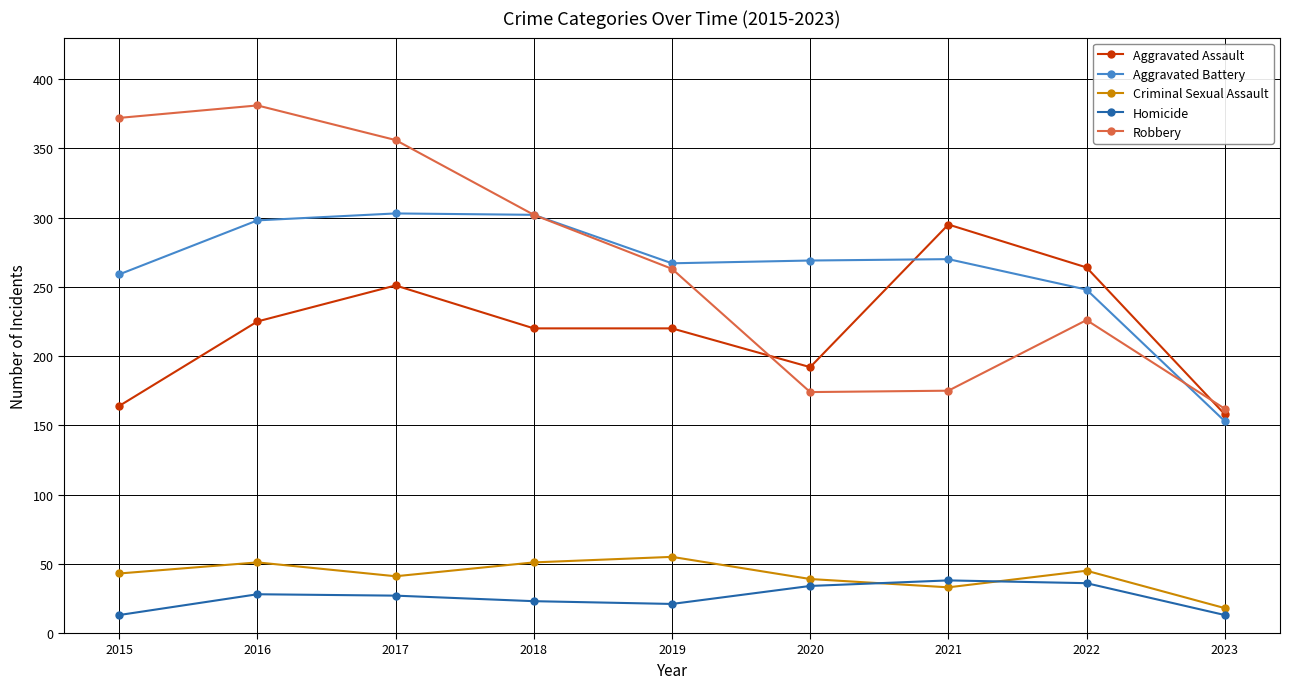

At which label does Robbery reach its peak?

2016